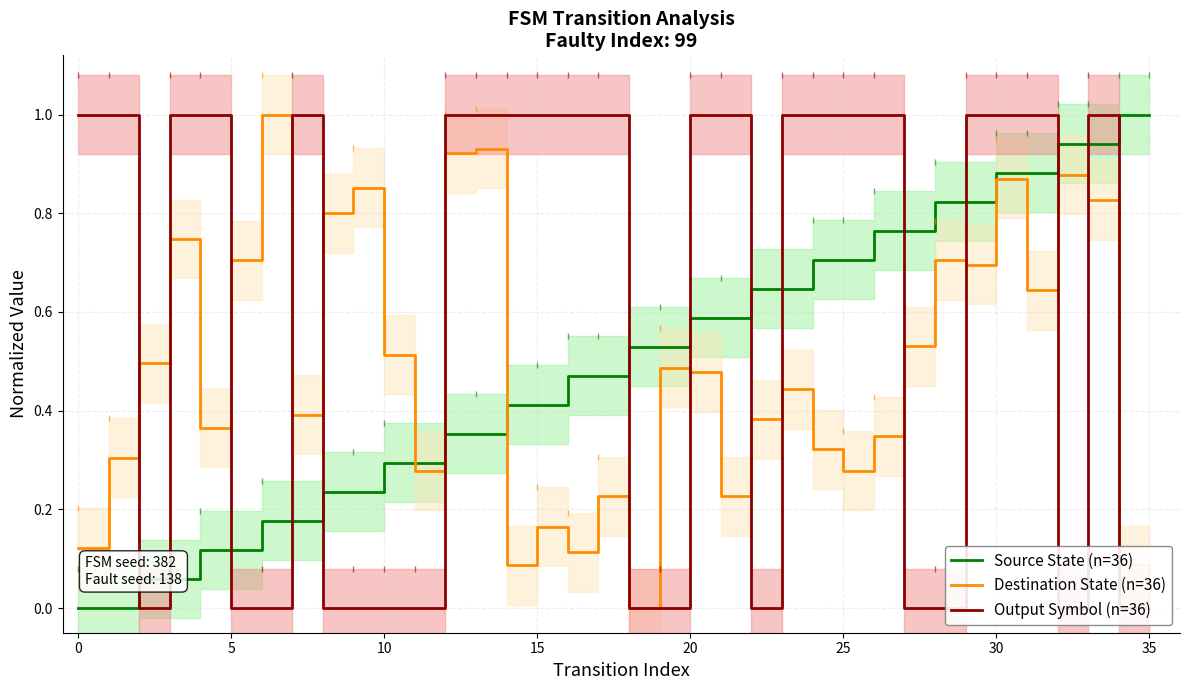

What is the maximum value for Source State (n=36)?

1.0